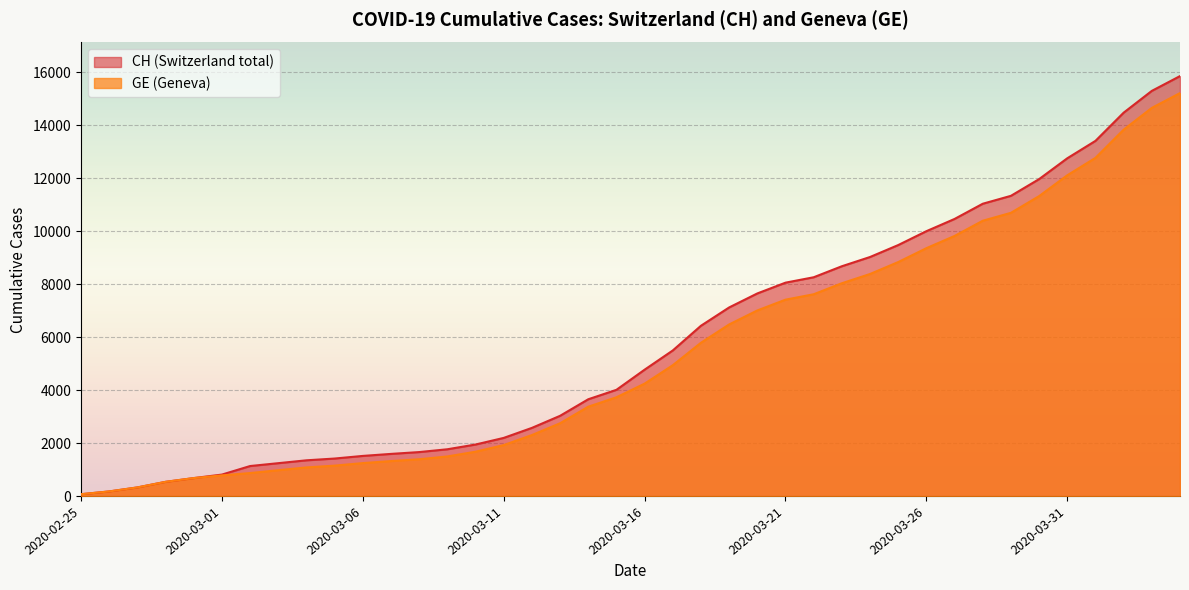

What position from the right is 2020-03-19?

17